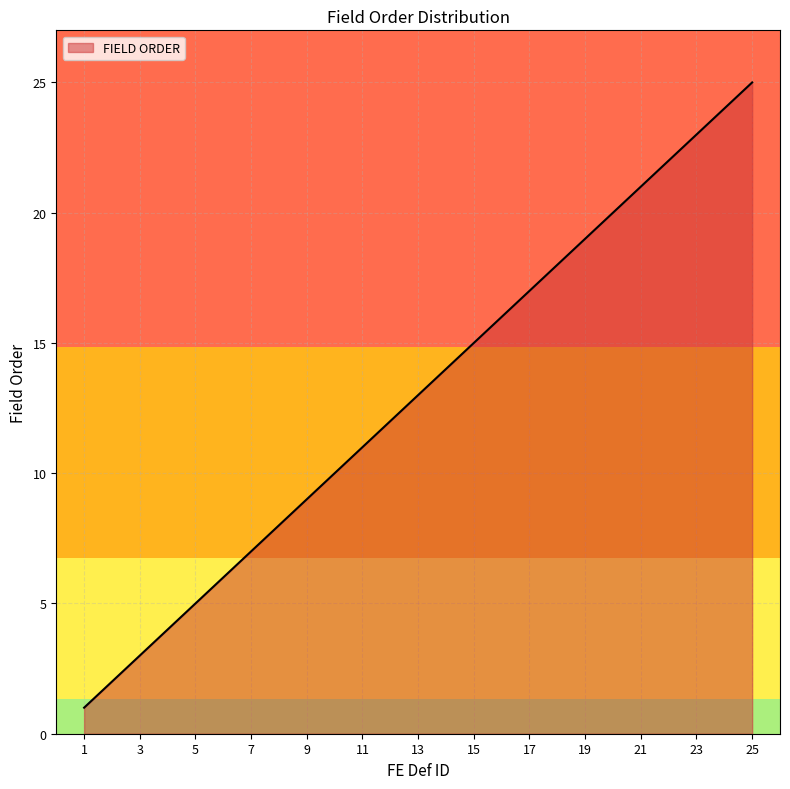

What is the difference between the maximum and minimum values?

24